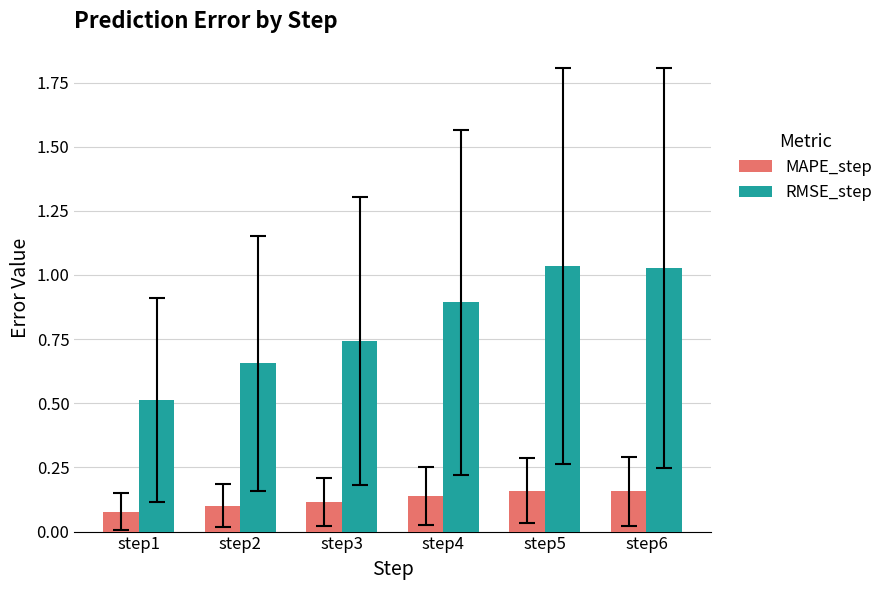

At which label is MAPE_step closest to 0?

step1